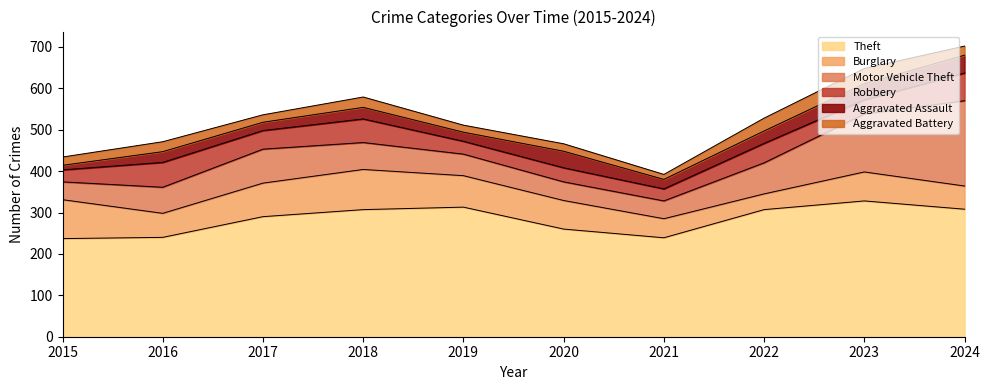

What is the value of the Aggravated Assault point at the 9th from the left?

39